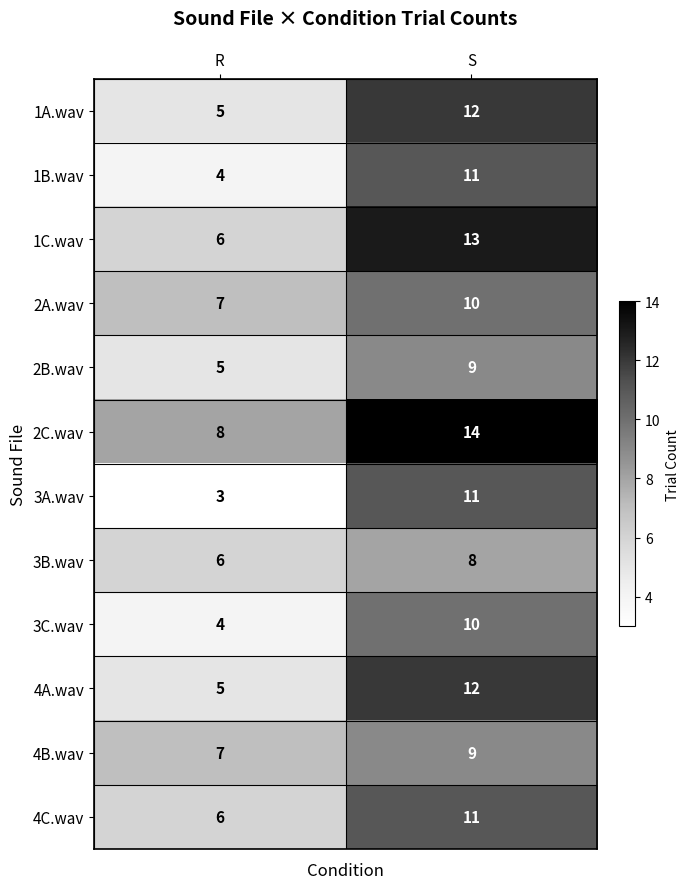

At which category is the sum across all series the highest?

S